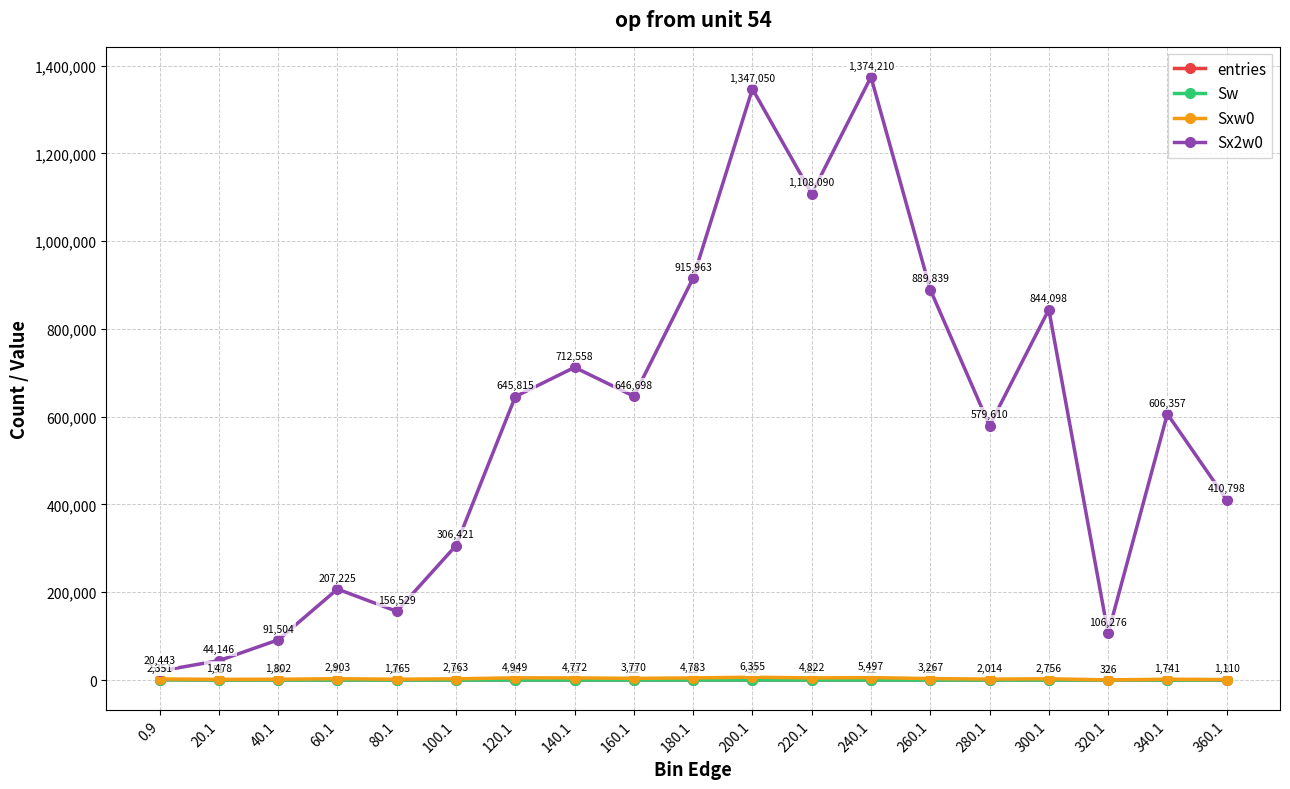

What is the approximate value of Sxw0 at 260.1?

3267